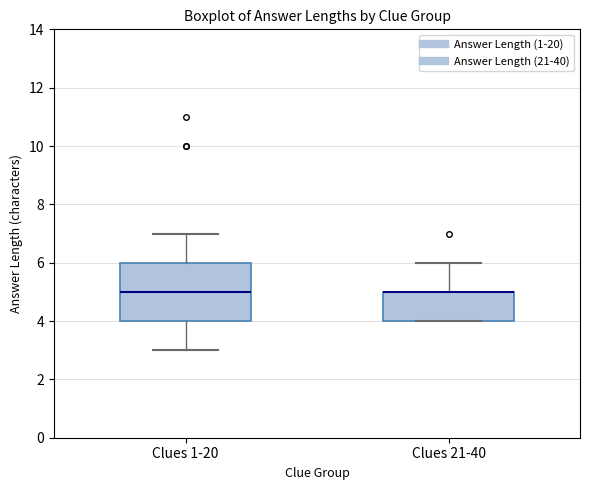

Comparing the boxes themselves (not the whiskers), which one is the tallest?

Clues 1-20